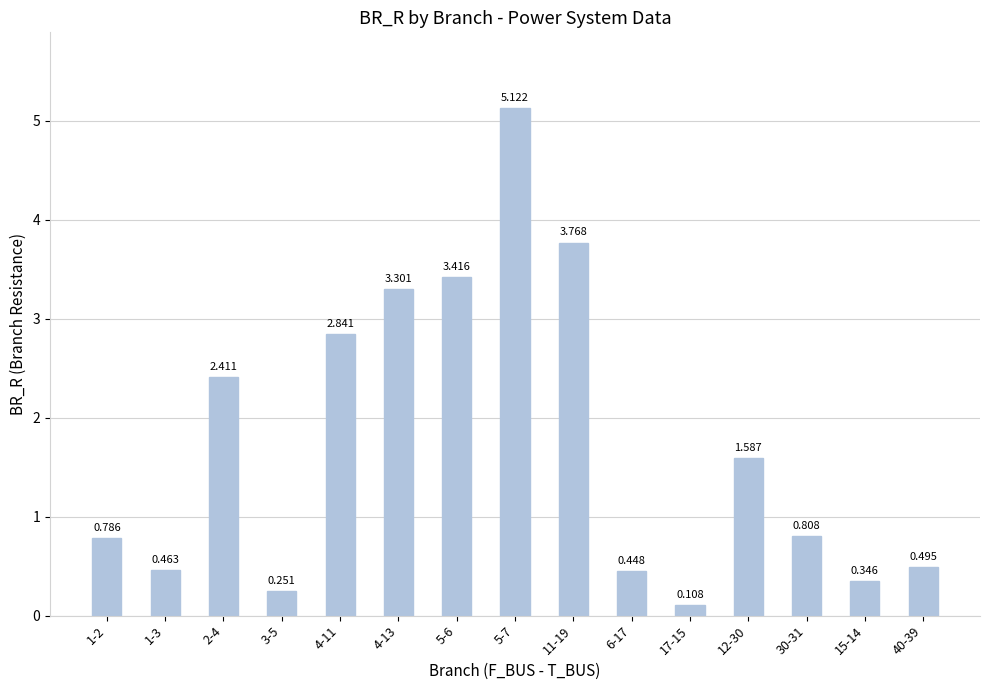

What is the change in value from 3-5 to 11-19?

+3.5